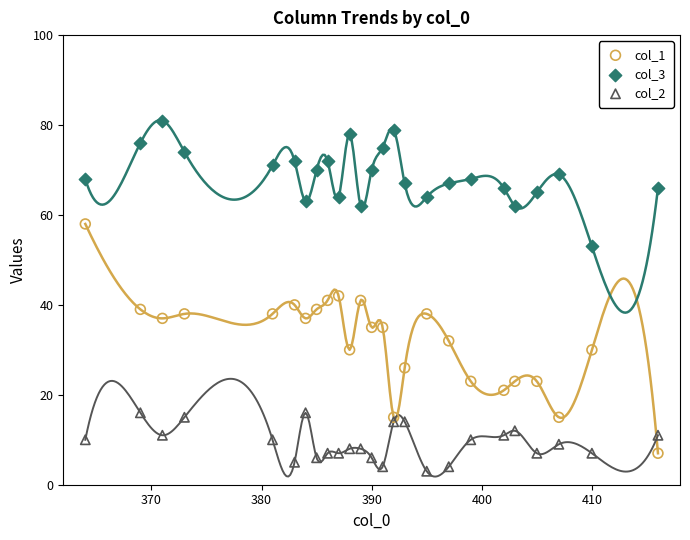

Which series has the largest Y range (max minus min)?

col_1